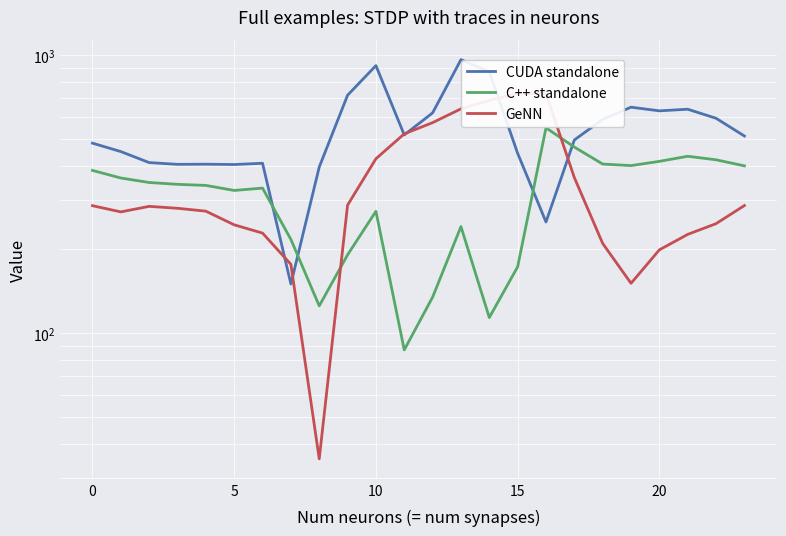

What is the highest value of the CUDA standalone series?

962.7